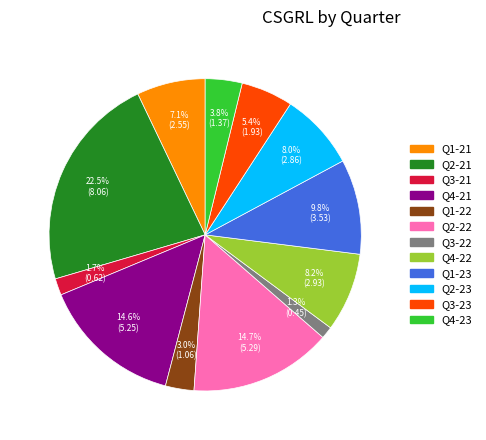

Which category has the biggest portion of the pie?

Q2-21